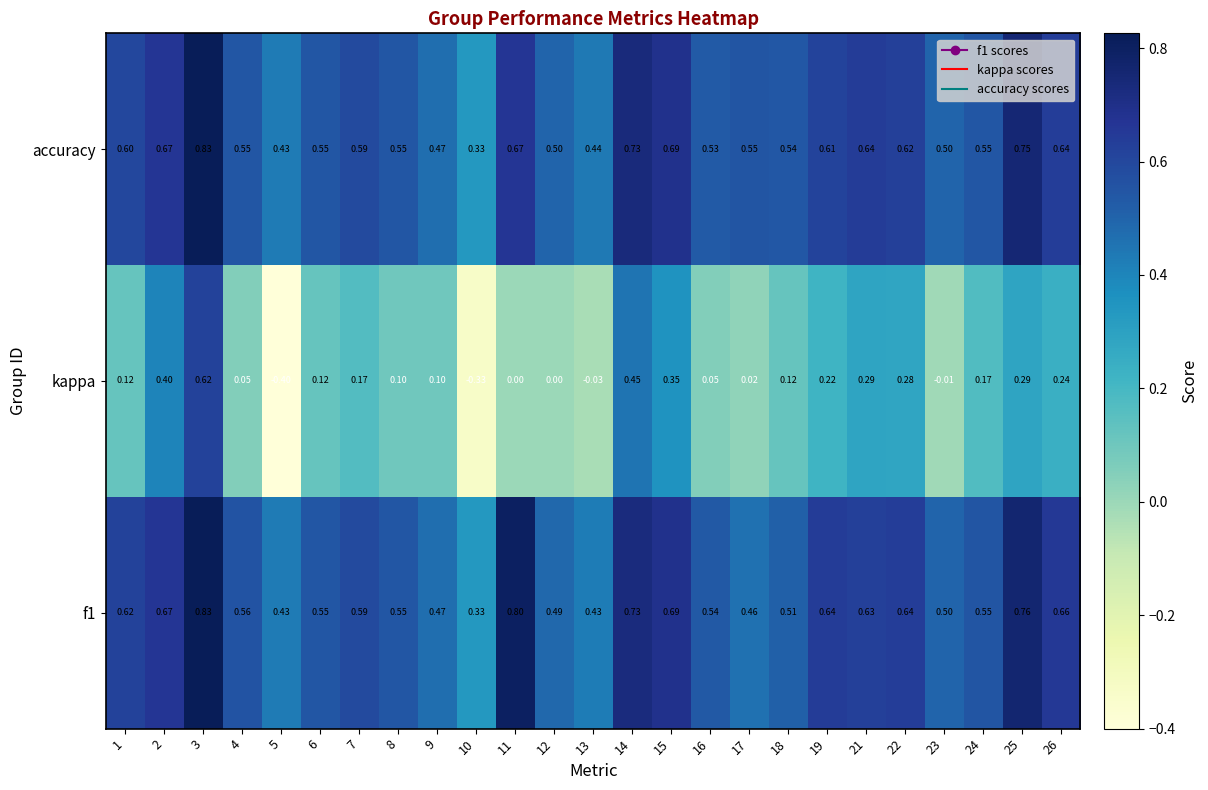

How many data points does each series have?

25